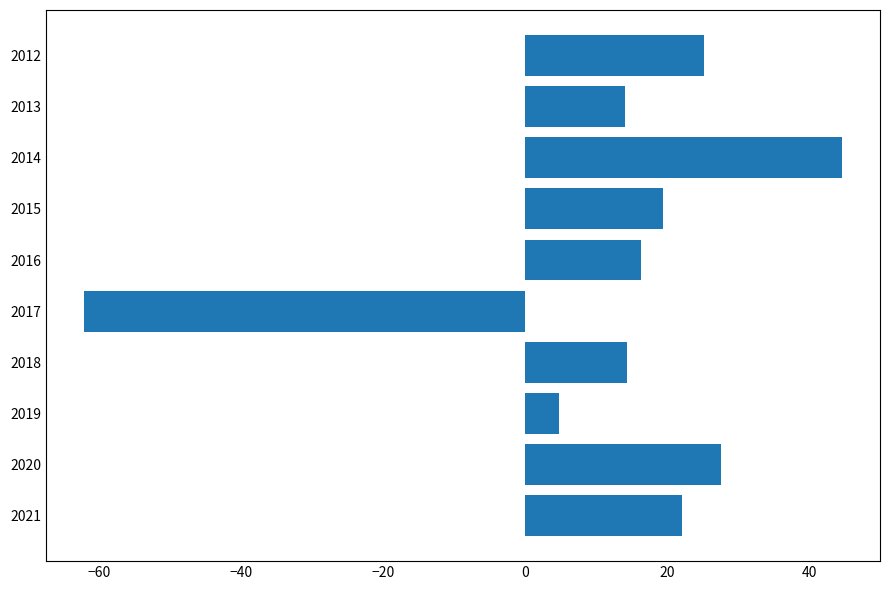

Which label corresponds to the largest value in the chart?

2014